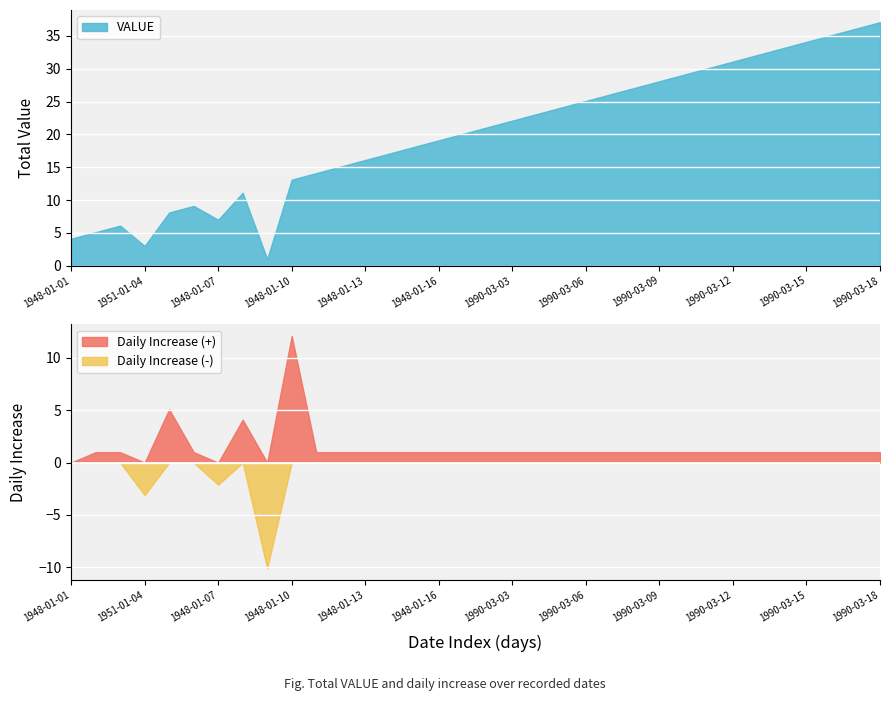

What is the value of the 19th point from the left?

22.1